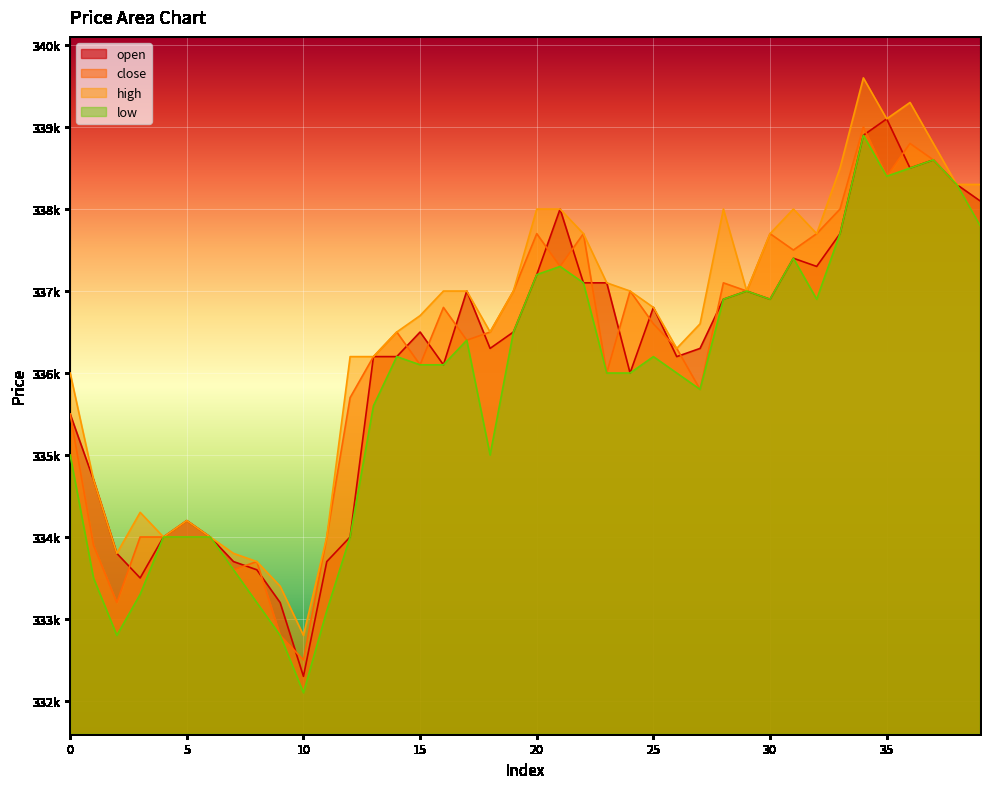

What is the total value across all series at 12?

1339900